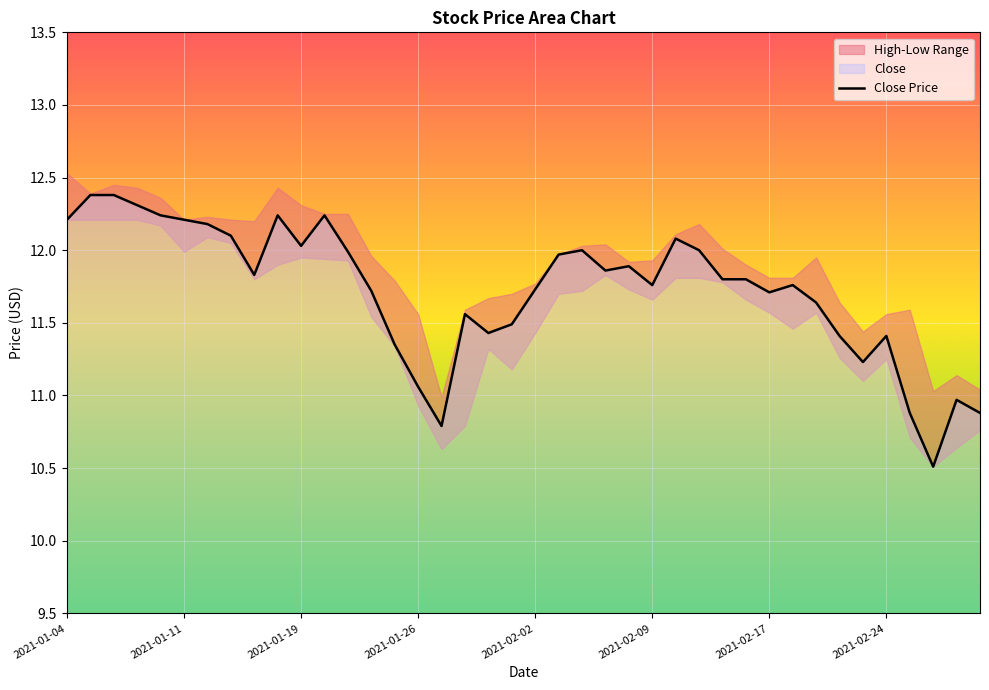

How many lines are shown in the chart?

1